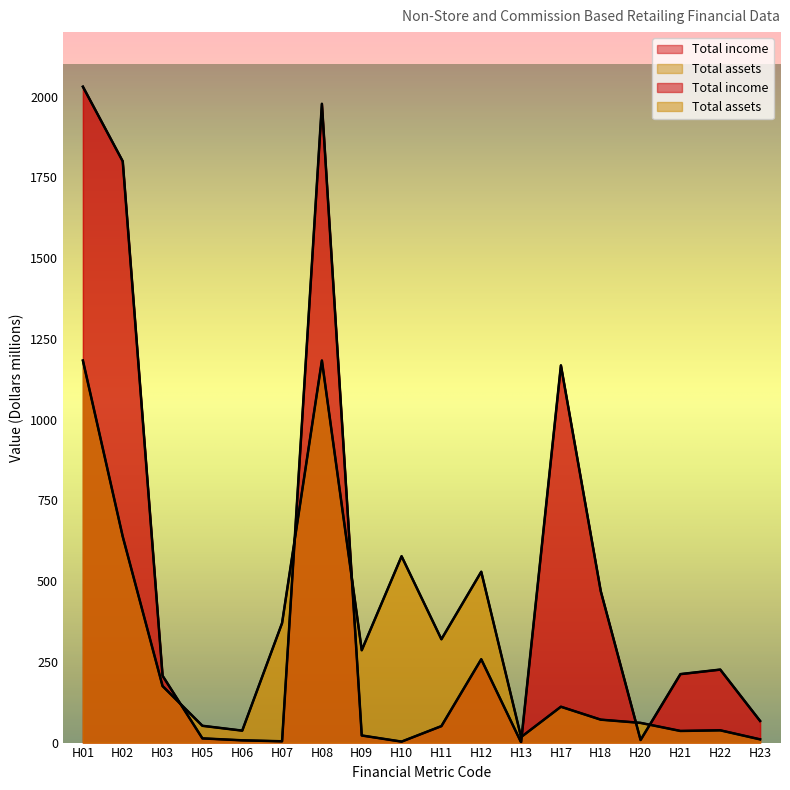

True or false: Total income and Total assets intersect in this chart.

True